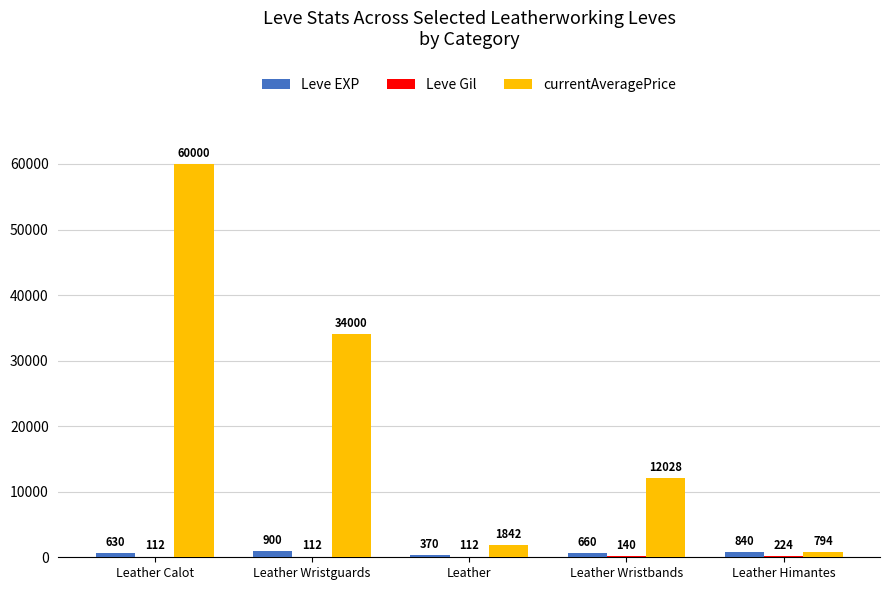

What is the maximum value for Leve EXP?

900